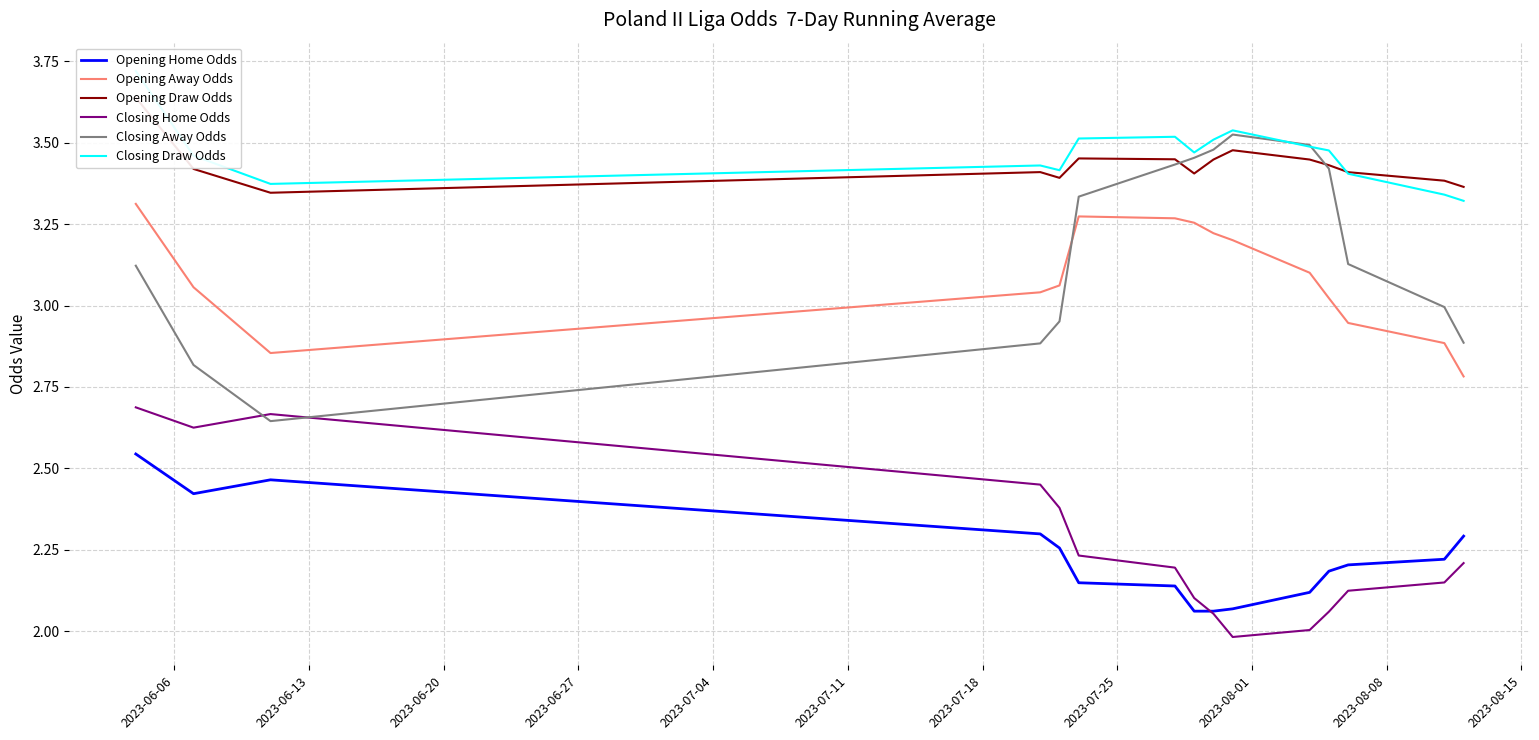

What are all the series names shown in the legend?

Opening Home Odds, Opening Away Odds, Opening Draw Odds, Closing Home Odds, Closing Away Odds, Closing Draw Odds